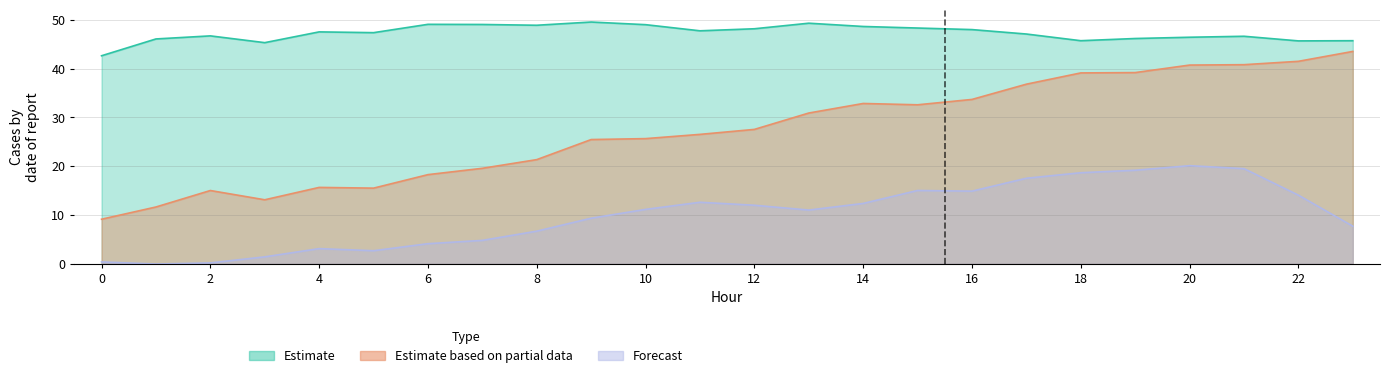

What is the difference between the ATT14 values at 11 and 8?

5.9